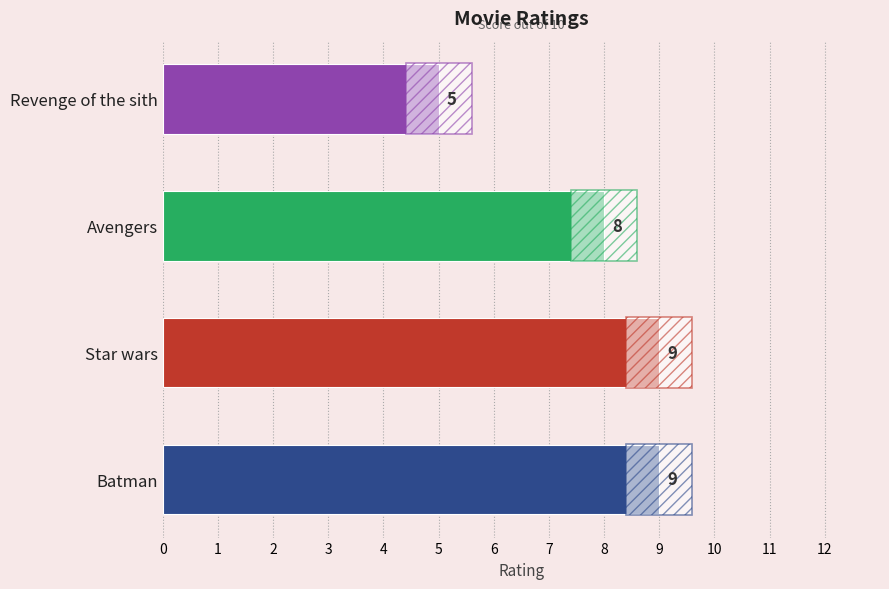

What is the average value?

8